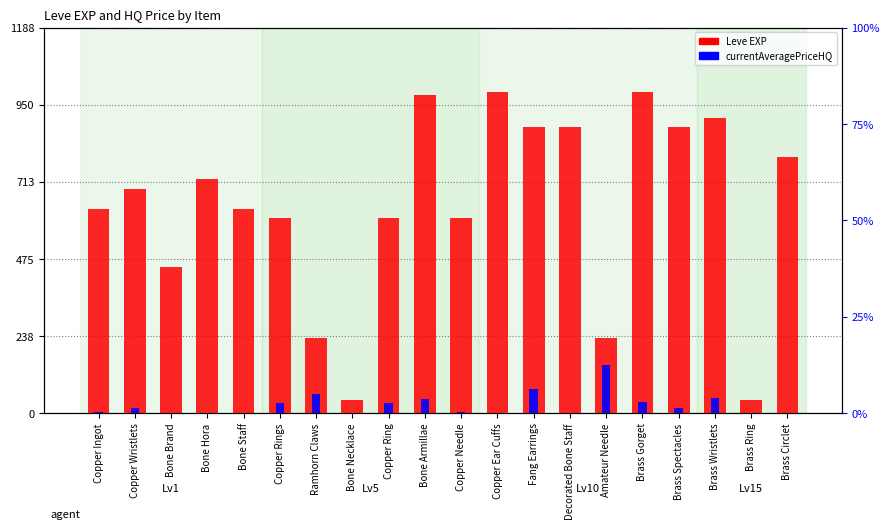

What position from the left is Amateur Needle?

15